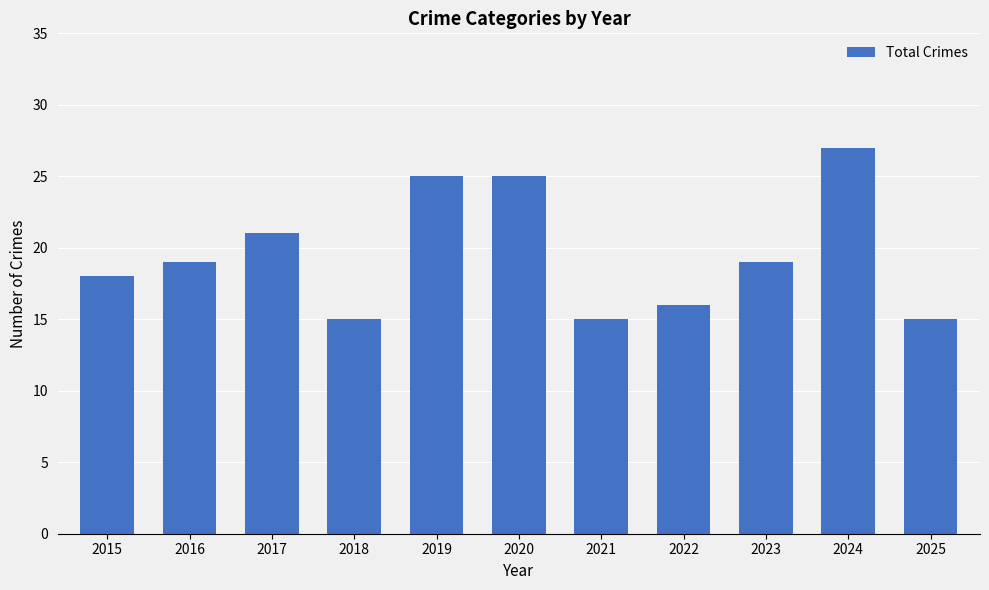

What is the value of the 6th bar from the left?

25